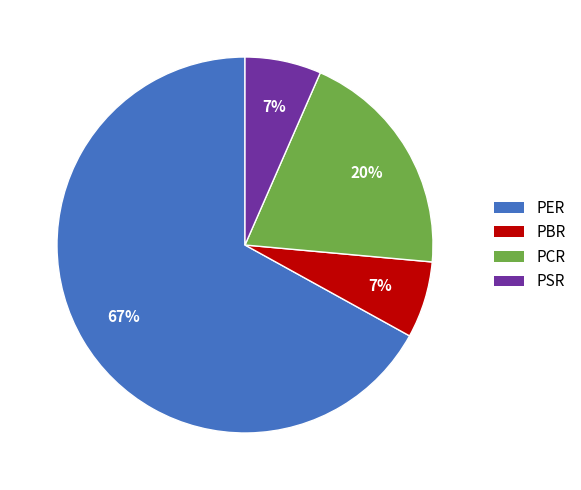

Does any single category account for the majority?

Yes